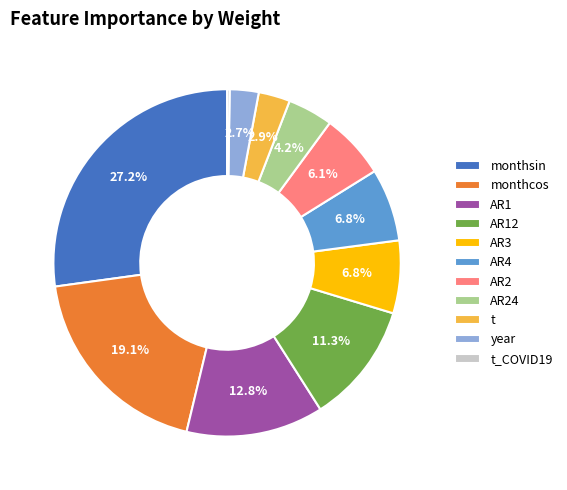

What is the largest slice in the pie chart?

monthsin